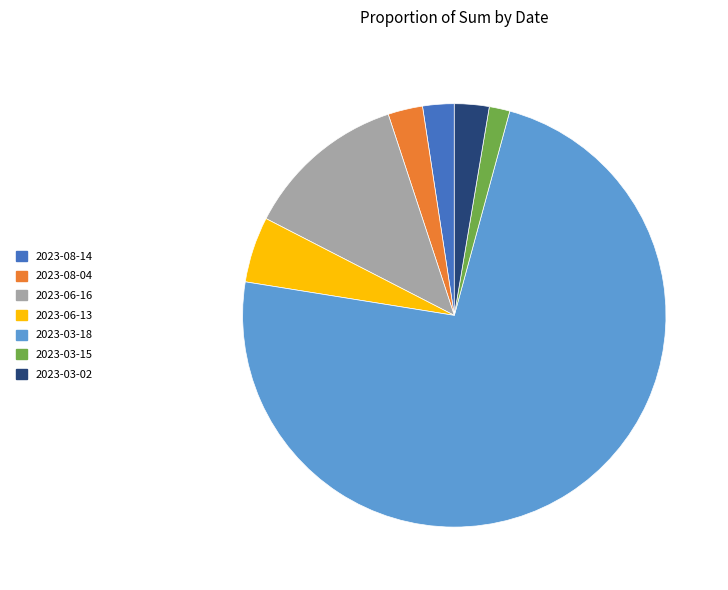

Combined, do 2023-03-02 and 2023-06-16 account for over 50%?

No